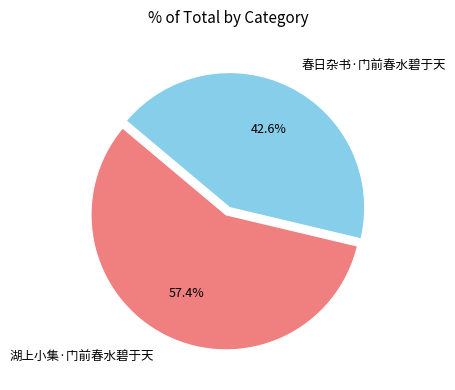

What is the majority slice?

湖上小集·门前春水碧于天